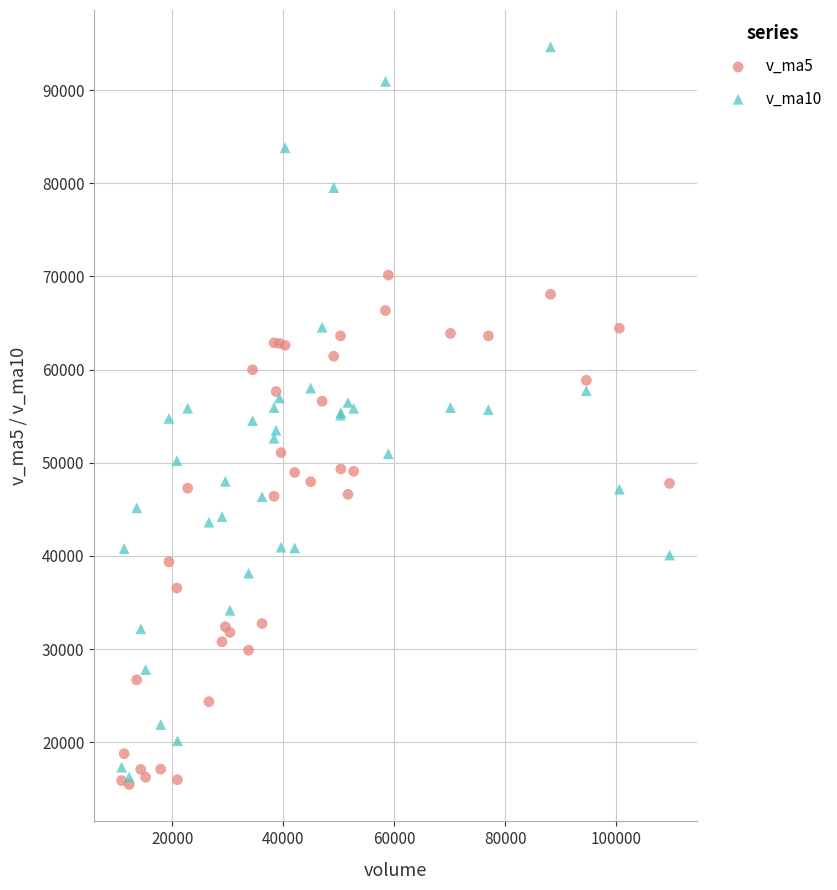

Which series contains the highest Y value?

v_ma10